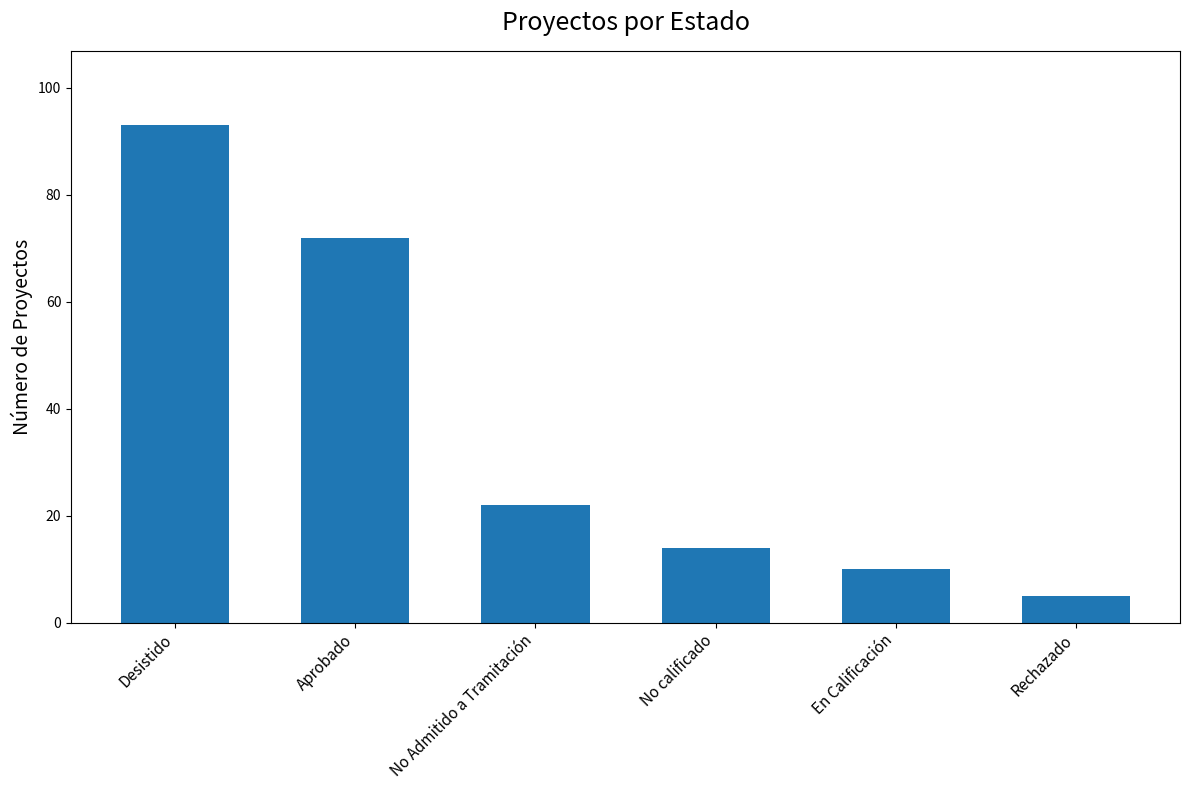

List the labels in order of value, smallest first.

Rechazado, En Calificación, No calificado, No Admitido a Tramitación, Aprobado, Desistido